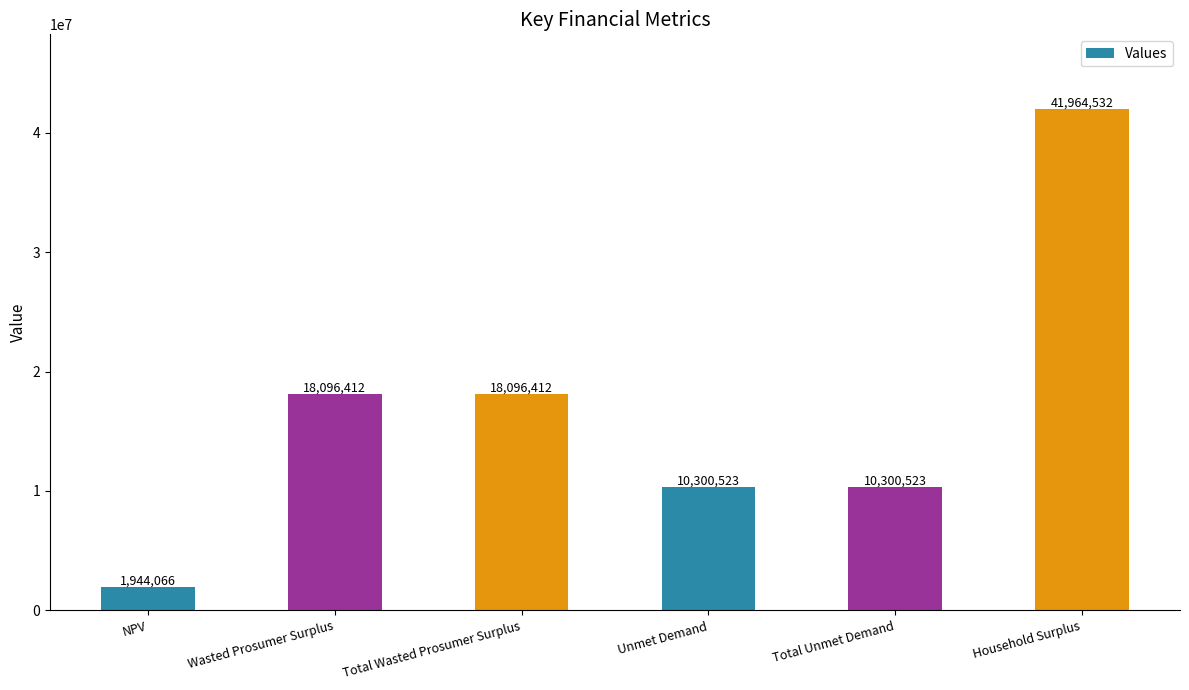

The value at Total Wasted Prosumer Surplus is 7517393.4. True or false?

False